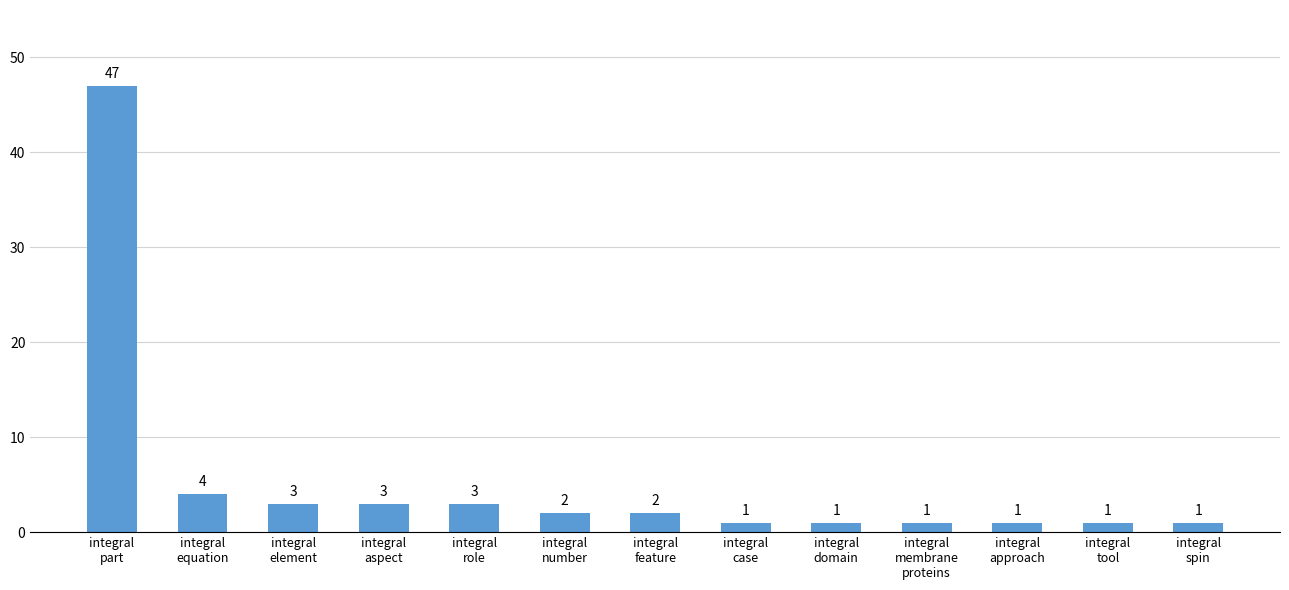

Which label corresponds to the largest value in the chart?

integral
part